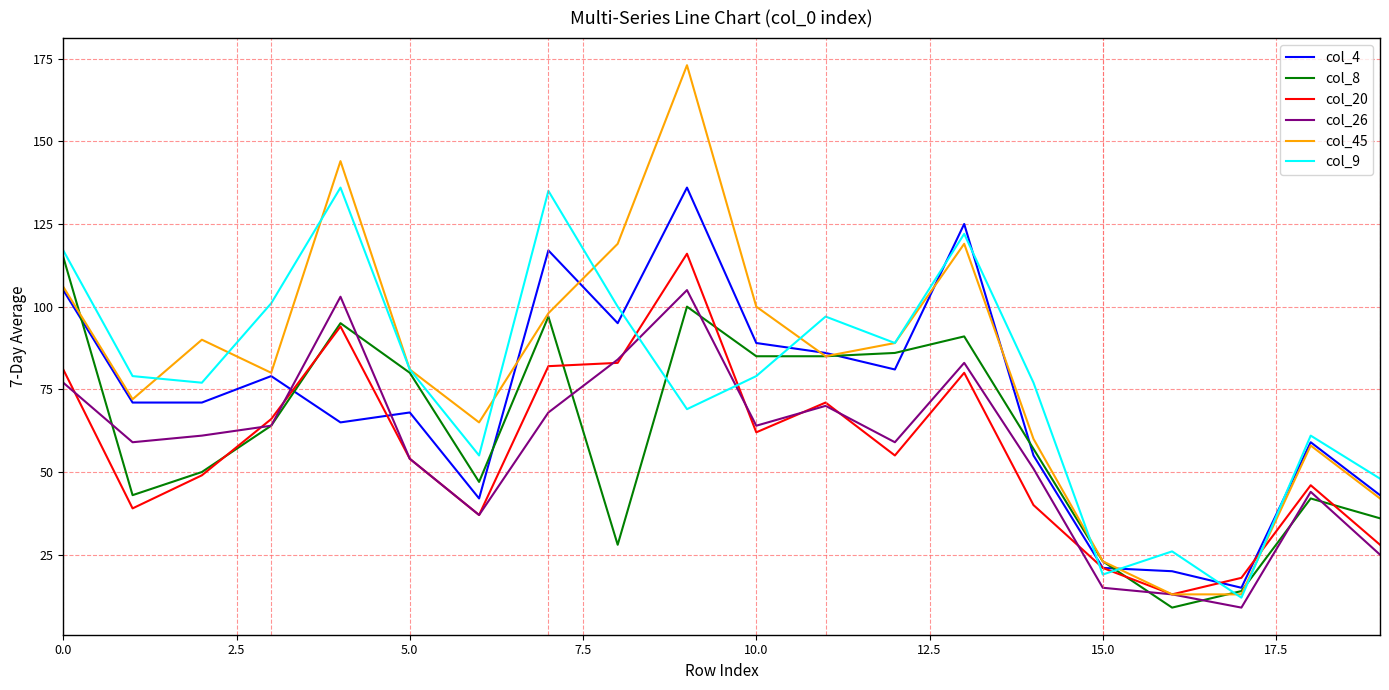

What is the average value of the col_20 series?

57